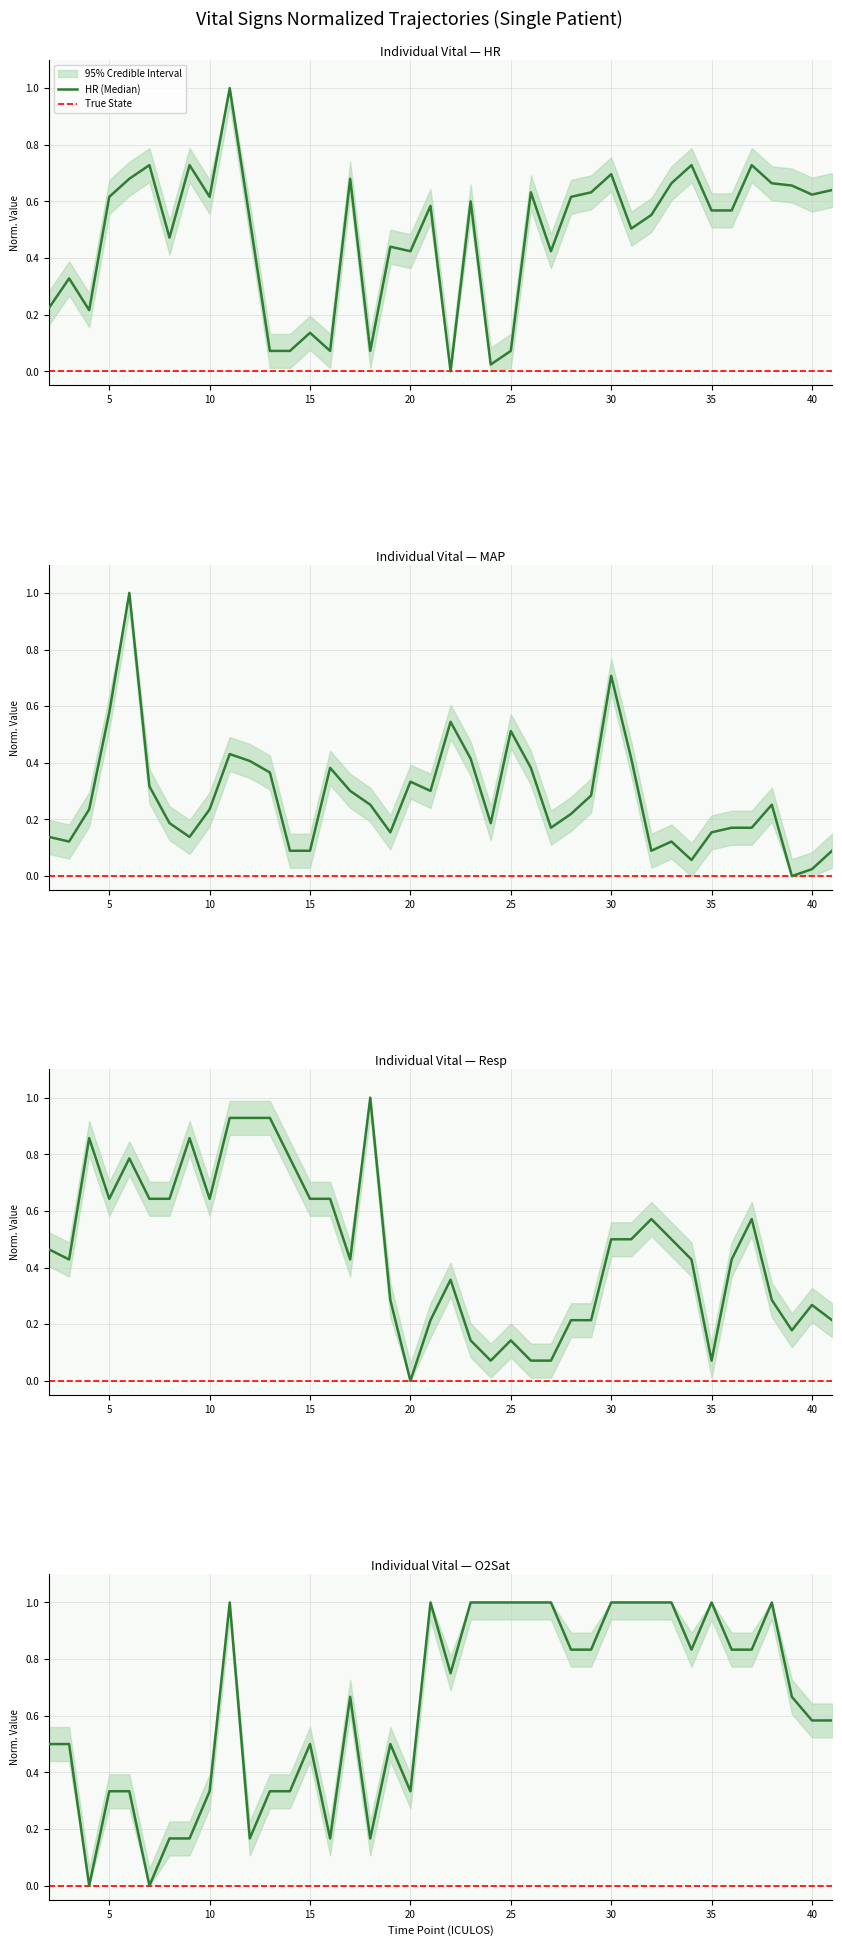

How many times do MAP and Resp cross each other?

6